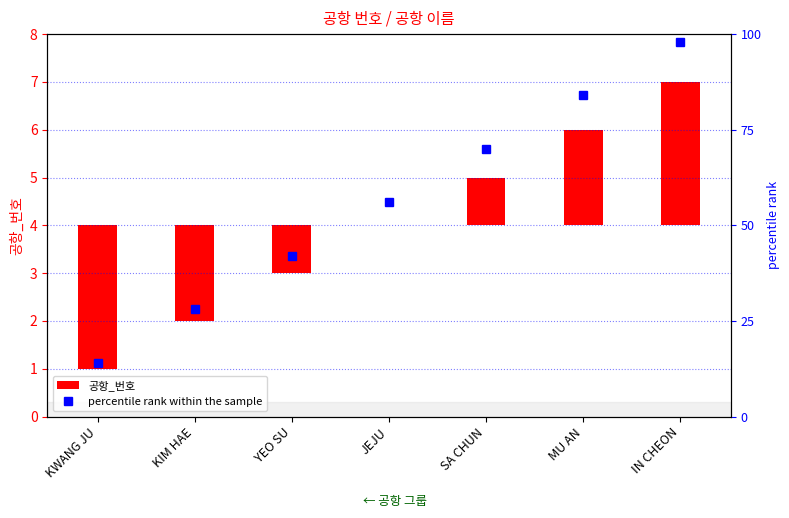

What is the difference between the maximum and second lowest values in the percentile rank within the sample series?

70